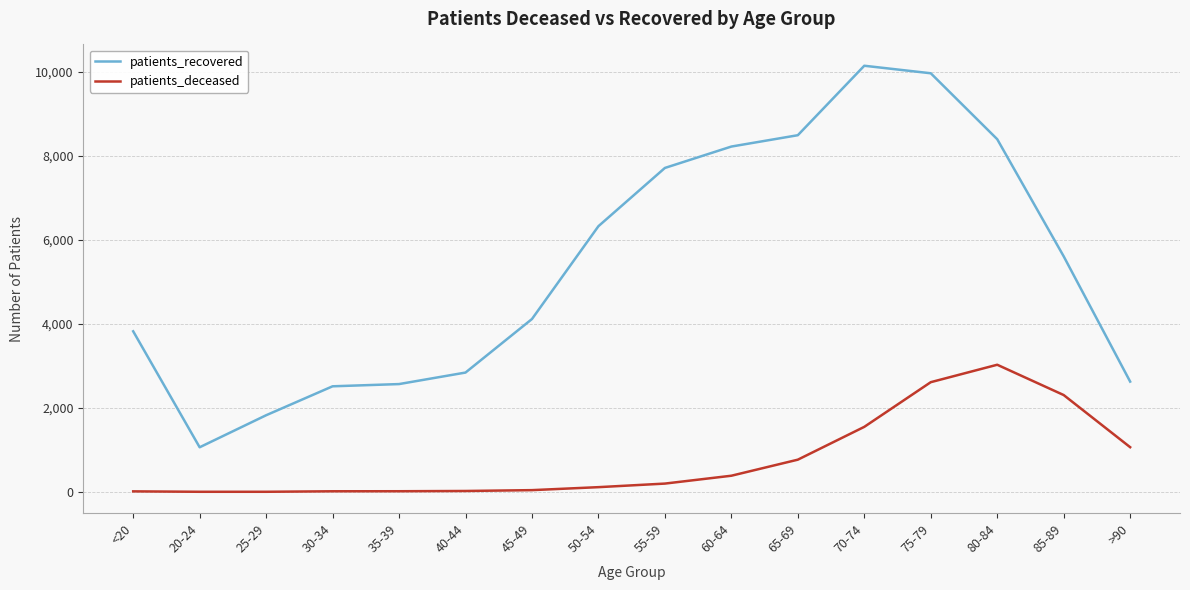

Rank the series by their average value, from highest to lowest.

patients_recovered, patients_deceased